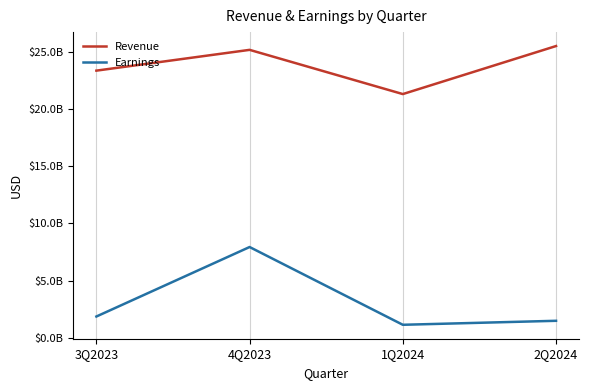

Rank the series by their maximum value, from lowest to highest.

Earnings, Revenue